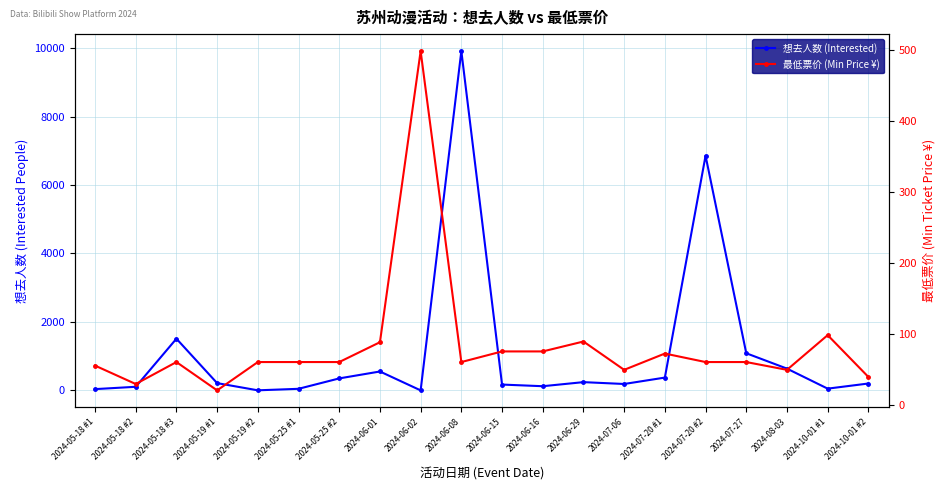

Where do 想去人数 (Interested) and 最低票价 (Min Price ¥) first cross each other?

2024-05-18 #1 and 2024-05-18 #2